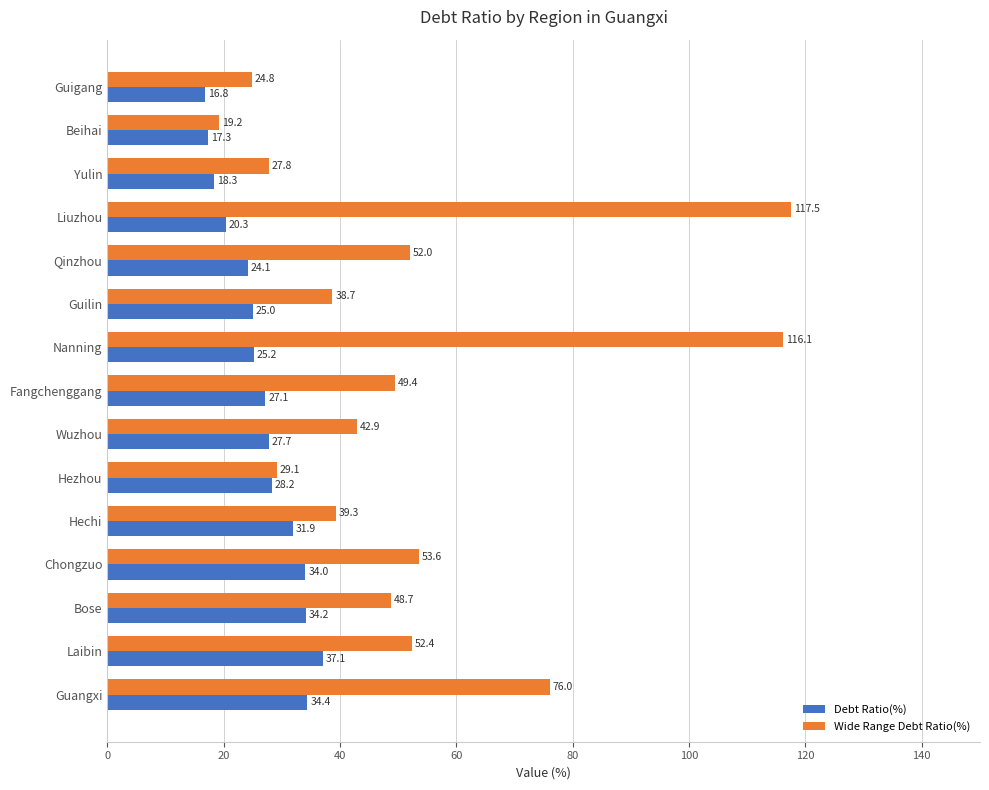

Which series has the widest spread of values?

Wide Range Debt Ratio(%)